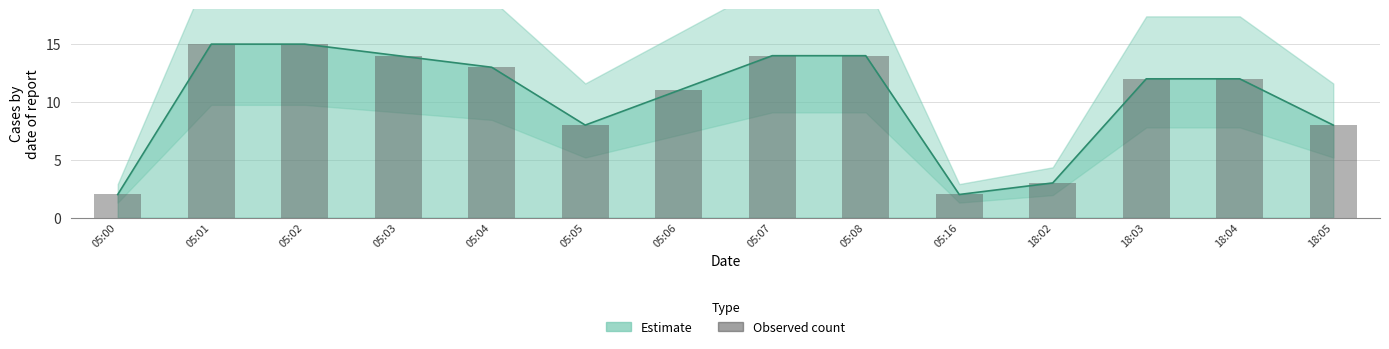

Does the chart contain any negative values?

No